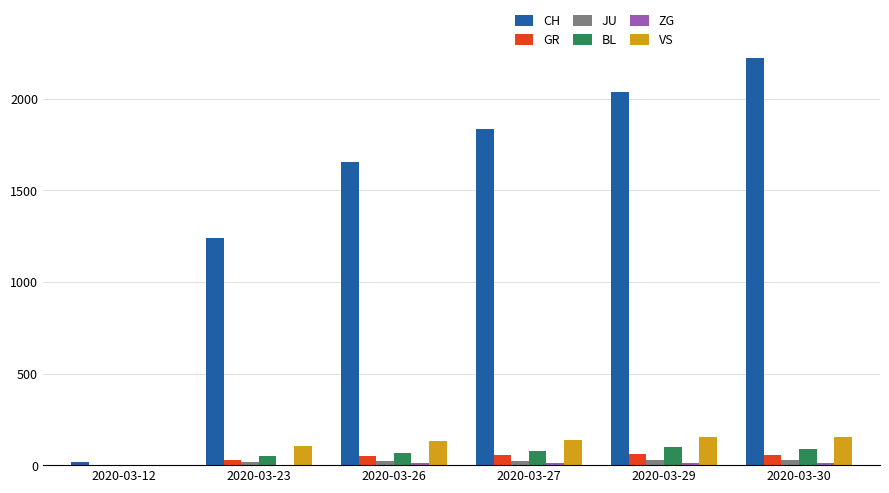

True or false: GR has a value of 58 at 2020-03-30.

True